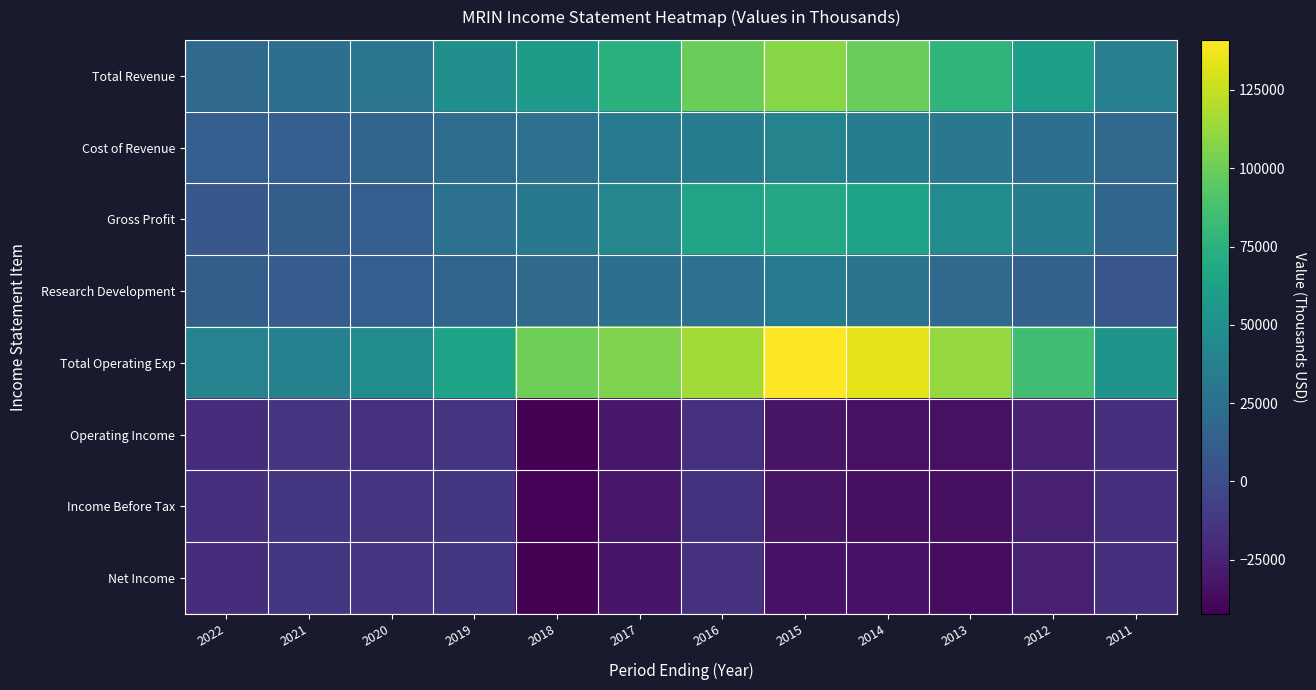

At how many categories does at least one series exceed 25556?

12